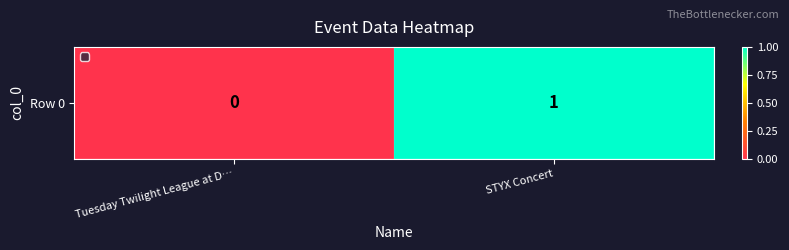

Reading right to left, extract all data points from this chart.

1	0